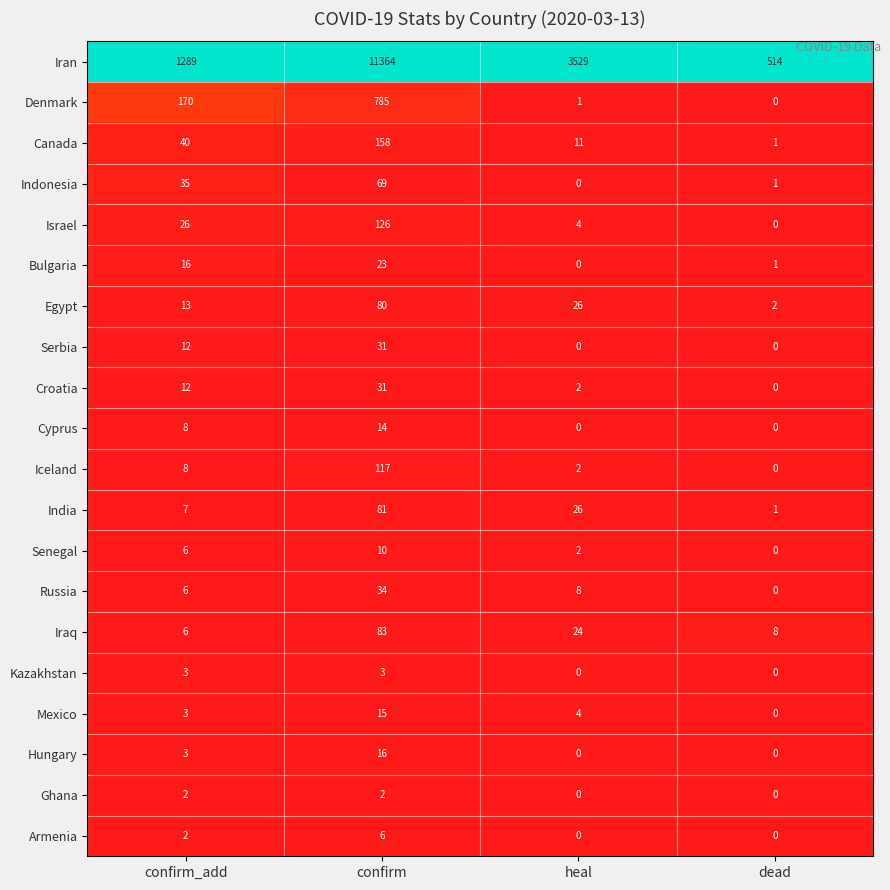

What is the difference between the highest and lowest values at confirm?

11362